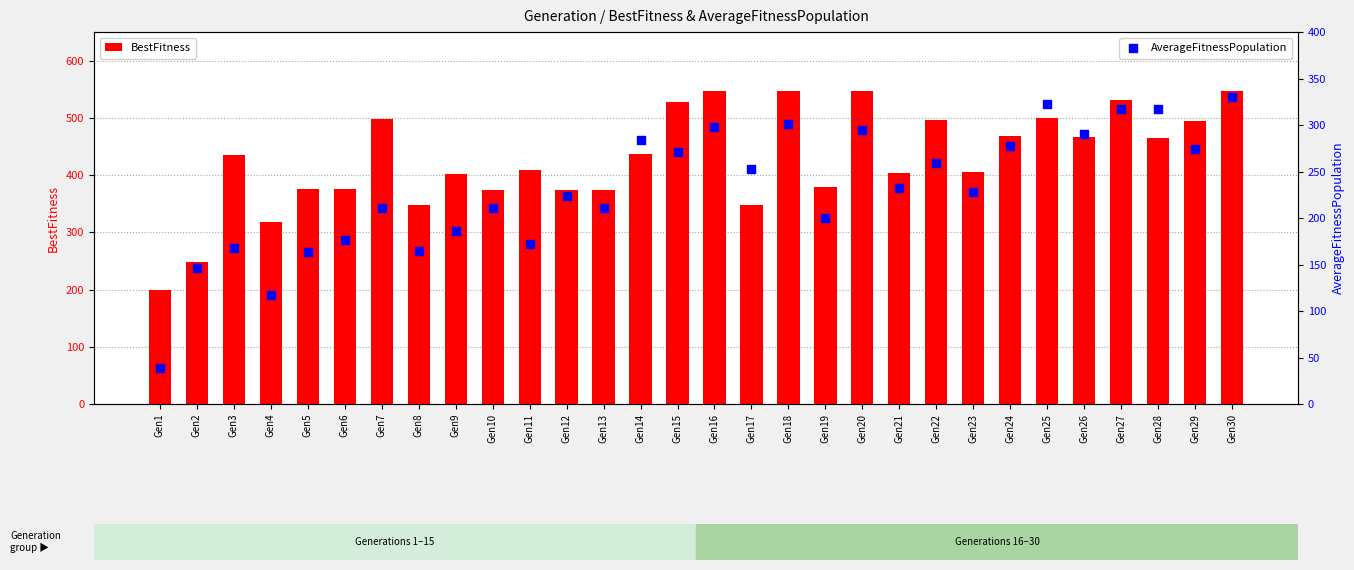

At which category is the sum across all series the highest?

Gen30